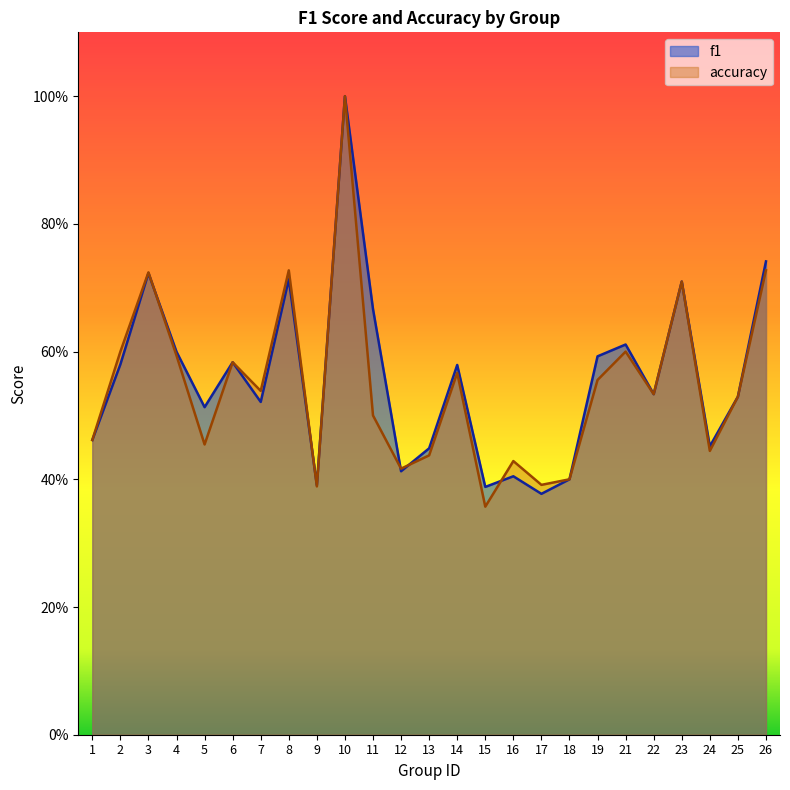

Which series has the widest spread of values?

accuracy